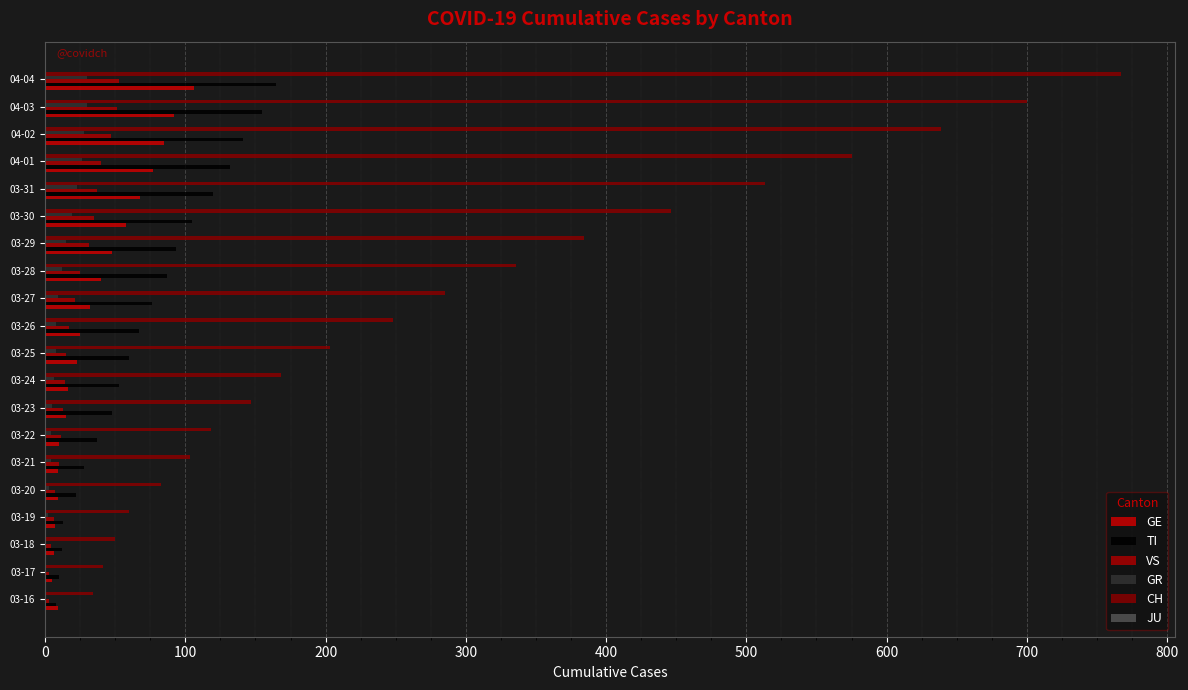

Which label corresponds to the largest value in the chart?

04-04